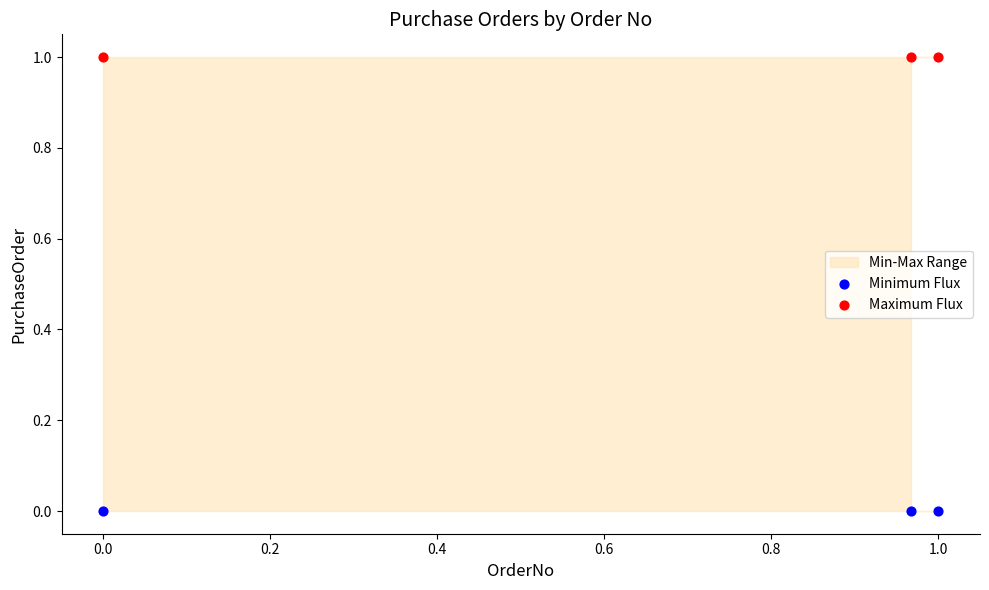

Which series contains the highest Y value?

Maximum Flux